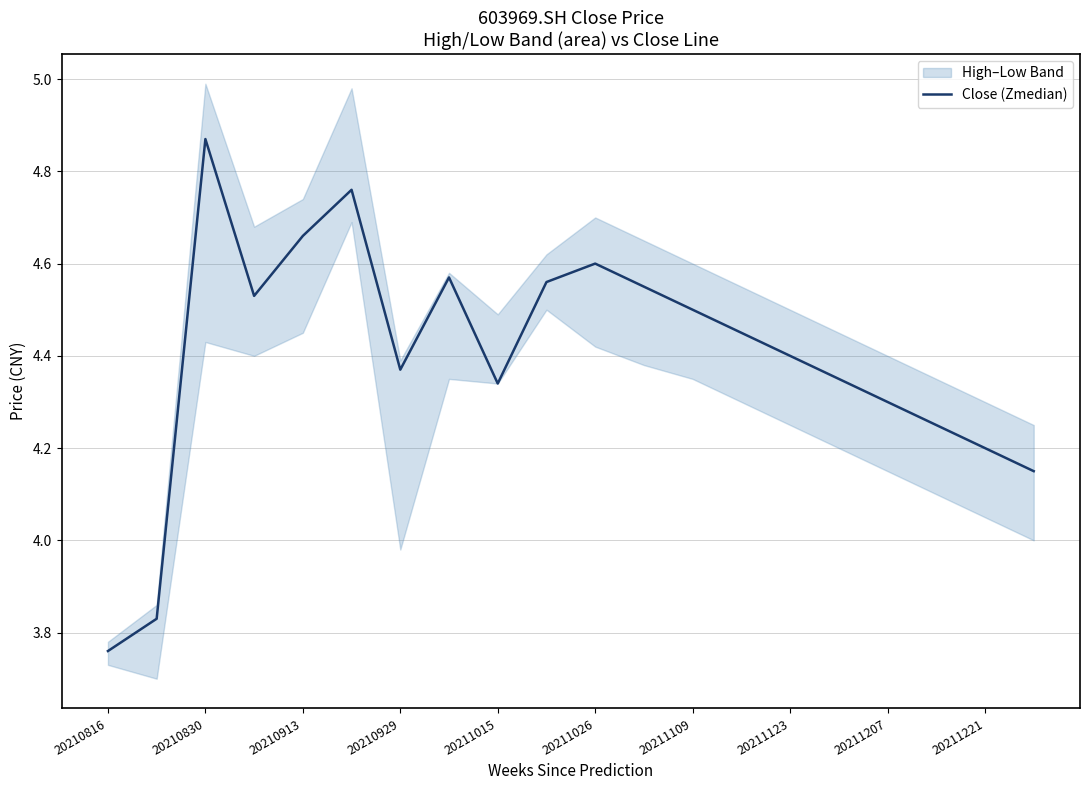

The Close (Zmedian) series shows 1.0 at 20210913. True or false?

False